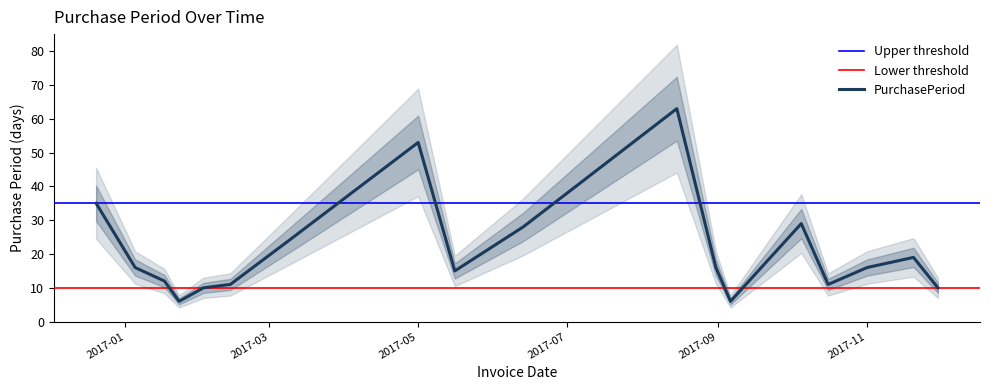

What is the maximum value shown in the chart?

63